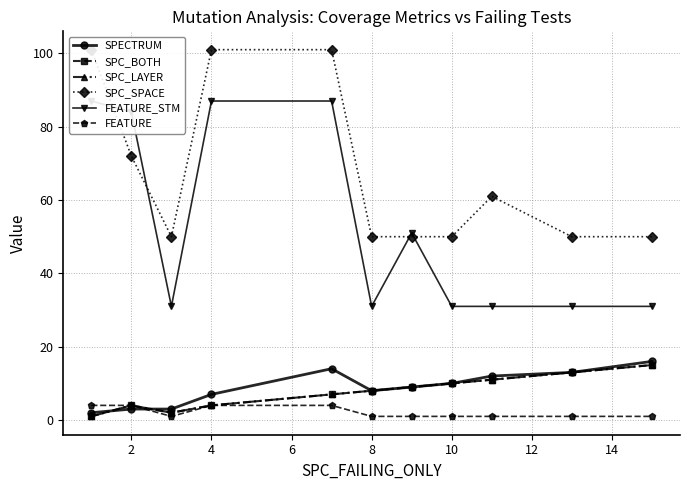

At how many categories does at least one series exceed 84?

3